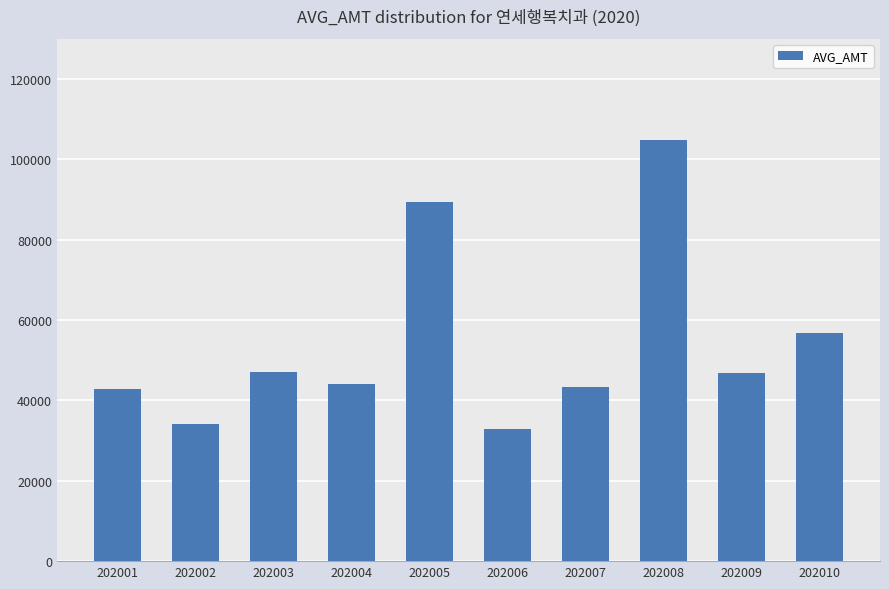

Is it true that the value at 202005 is 89394?

True